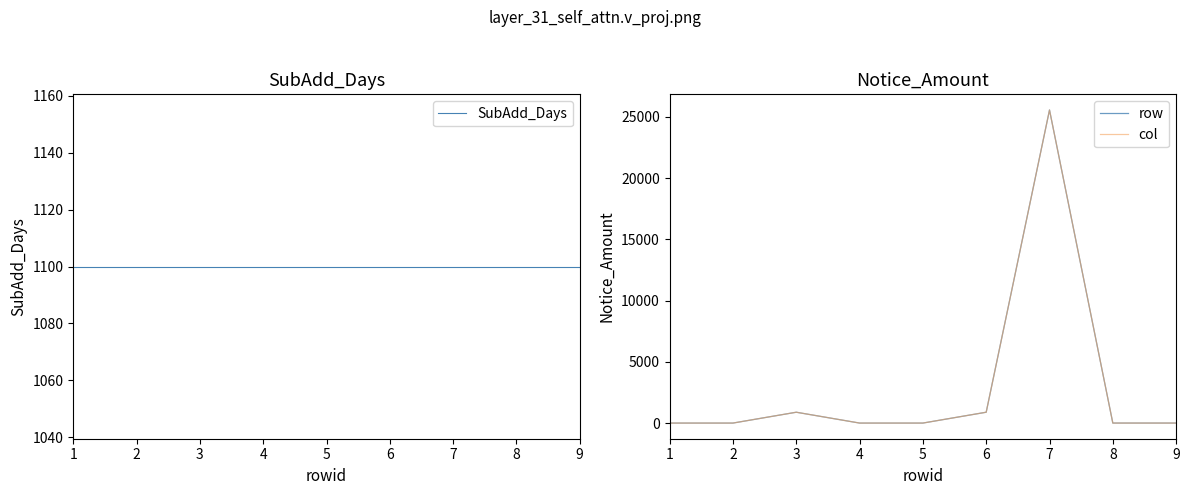

The col series shows 885.5 at 6. True or false?

True